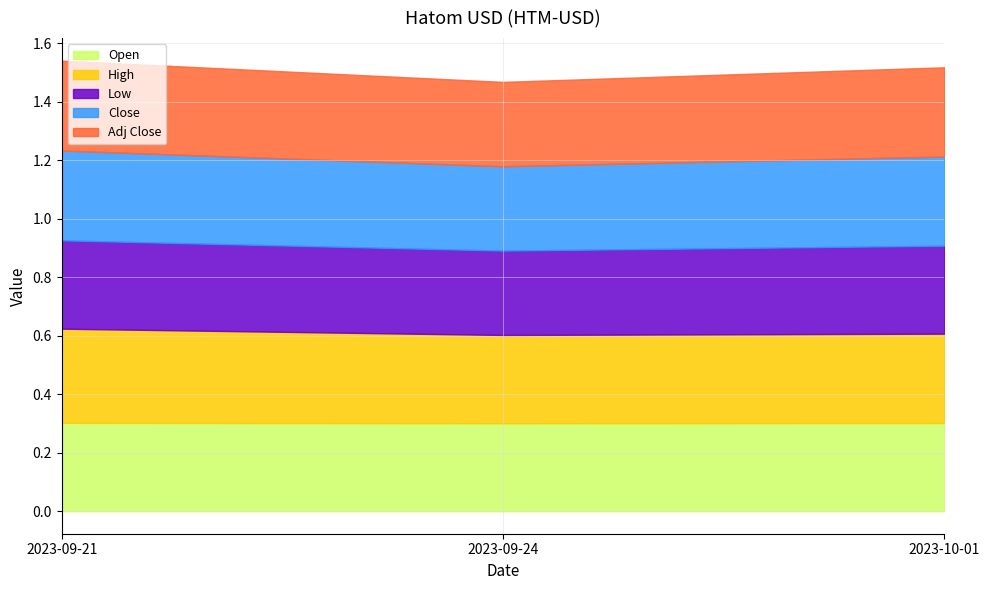

What is the total value across all series at 2023-10-01?

83755.5